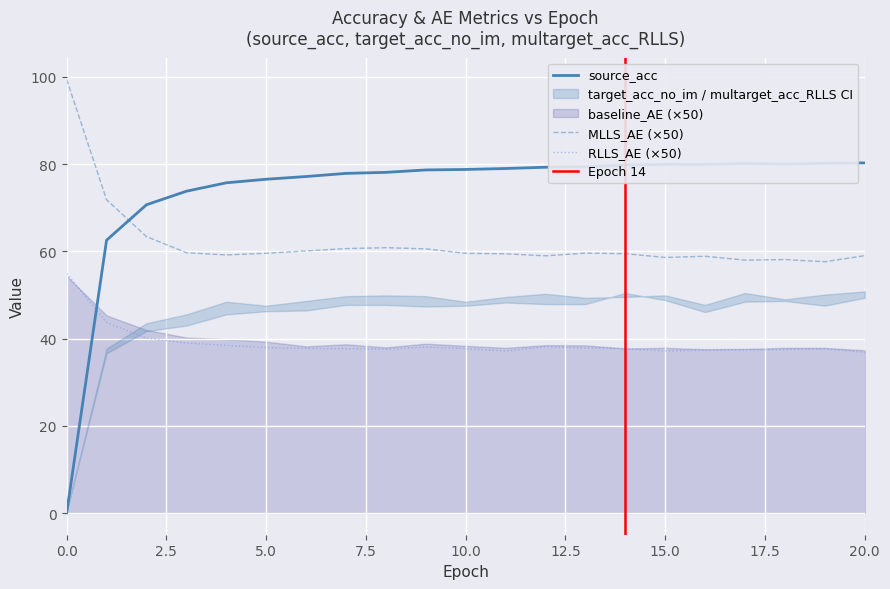

What is the lowest value of the RLLS_AE (×50) series?

36.8